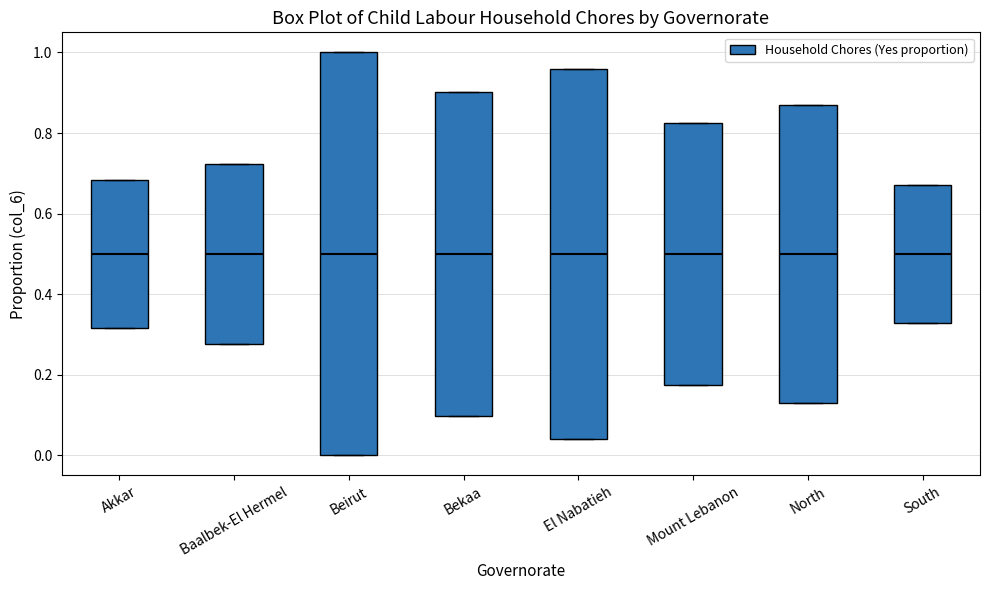

Reading left to right, transcribe this box plot: for each box, give where its median line is, the range the box spans, and where its two whiskers end, as read against the y-axis. The values are not printed on the chart, so give them approximately, as read against the axis.

Akkar: median 0.50, box 0.32 to 0.68, whiskers 0.32 to 0.68
Baalbek-El Hermel: median 0.50, box 0.28 to 0.72, whiskers 0.28 to 0.72
Beirut: median 0.50, box 0.00 to 1.00, whiskers 0.00 to 1.00
Bekaa: median 0.50, box 0.10 to 0.90, whiskers 0.10 to 0.90
El Nabatieh: median 0.50, box 0.04 to 0.96, whiskers 0.04 to 0.96
Mount Lebanon: median 0.50, box 0.18 to 0.82, whiskers 0.18 to 0.82
North: median 0.50, box 0.12 to 0.88, whiskers 0.12 to 0.88
South: median 0.50, box 0.32 to 0.68, whiskers 0.32 to 0.68